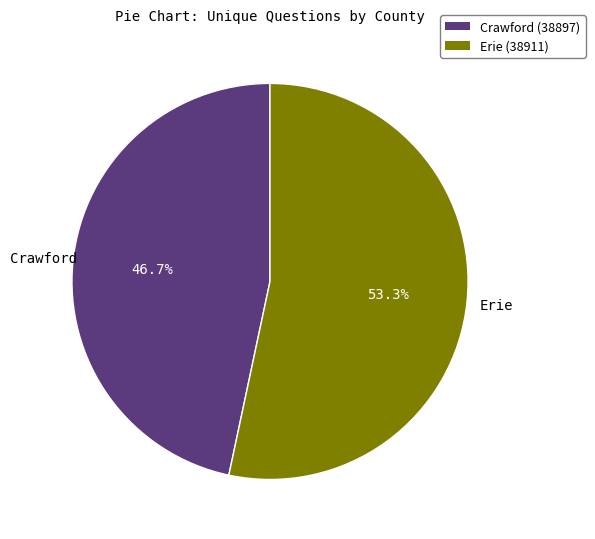

How many segments does this pie chart have?

2